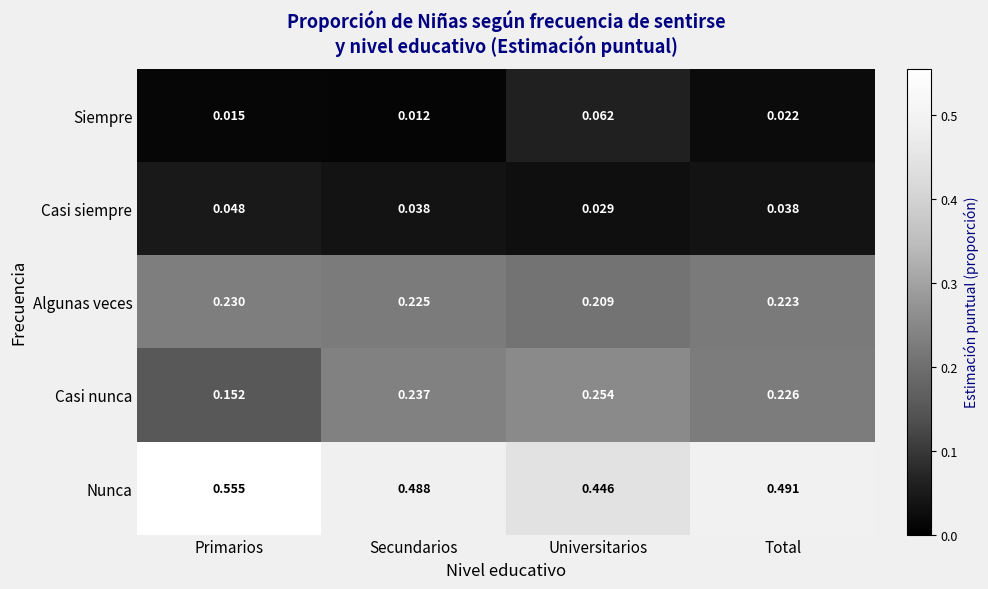

Which series has the largest total across all categories?

Nunca